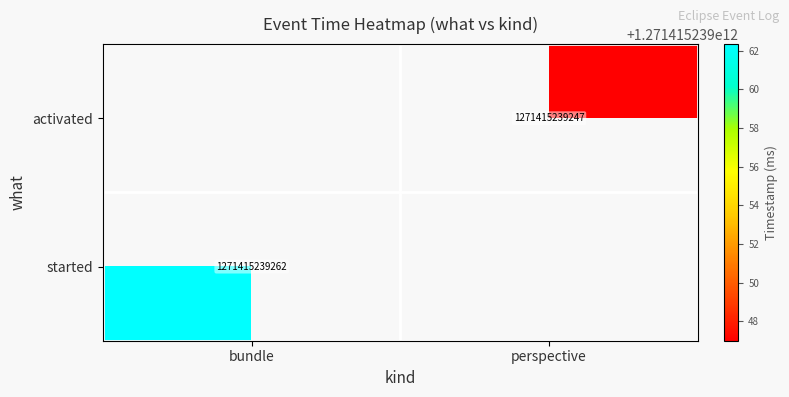

Rank the series at perspective from lowest to highest value.

activated, started